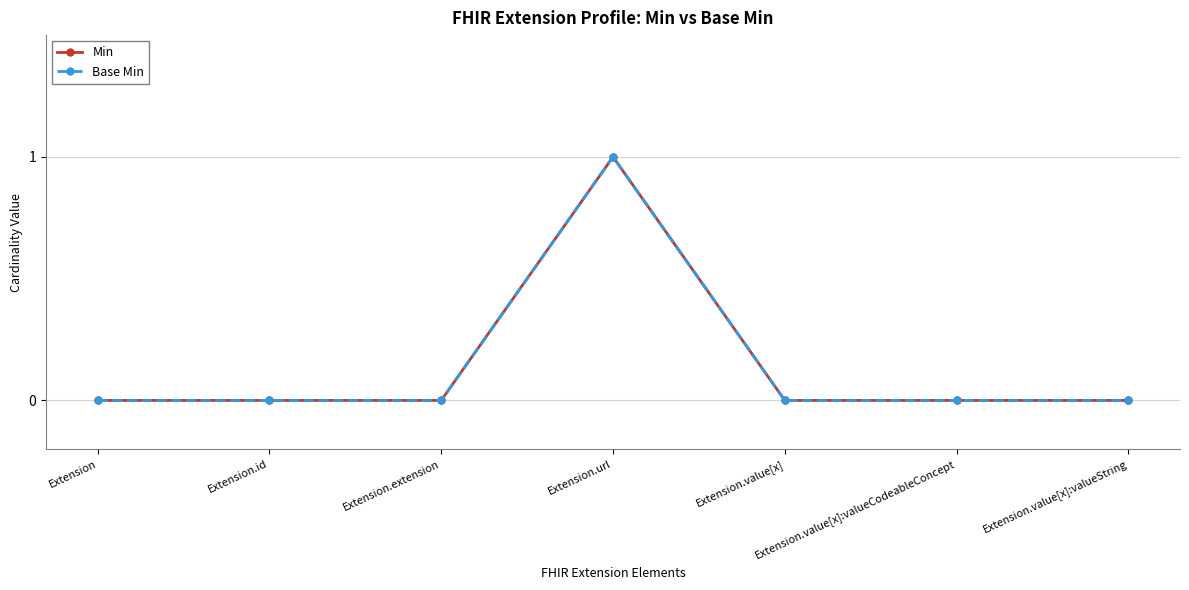

At which category is the sum across all series the highest?

Extension.url